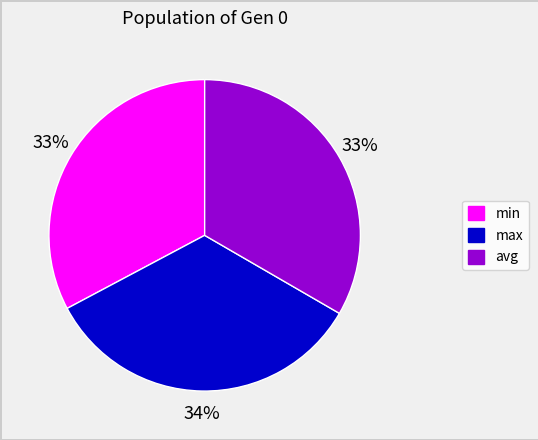

What is the largest slice in the pie chart?

max